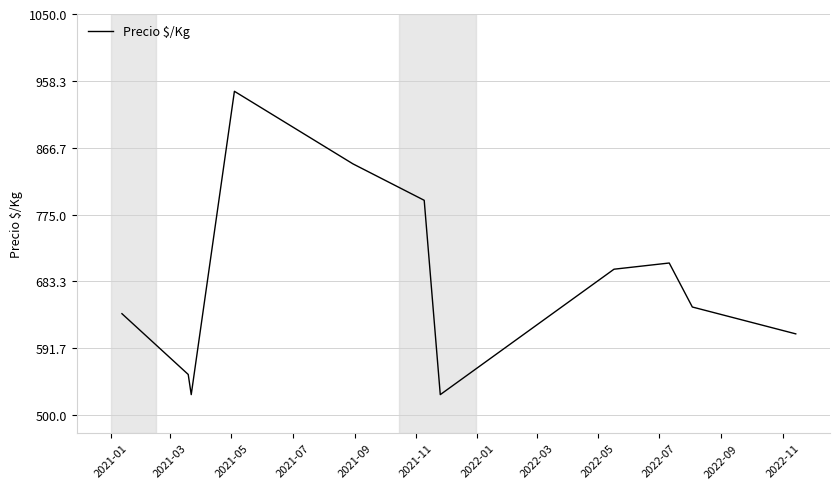

What is the difference between the second highest and second lowest values?

316.5